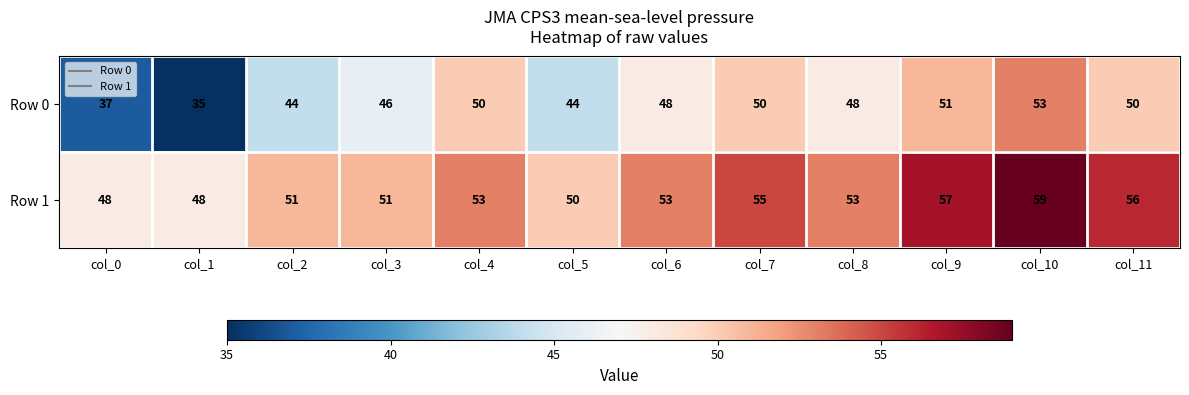

What is the average value of the Row 1 series?

53